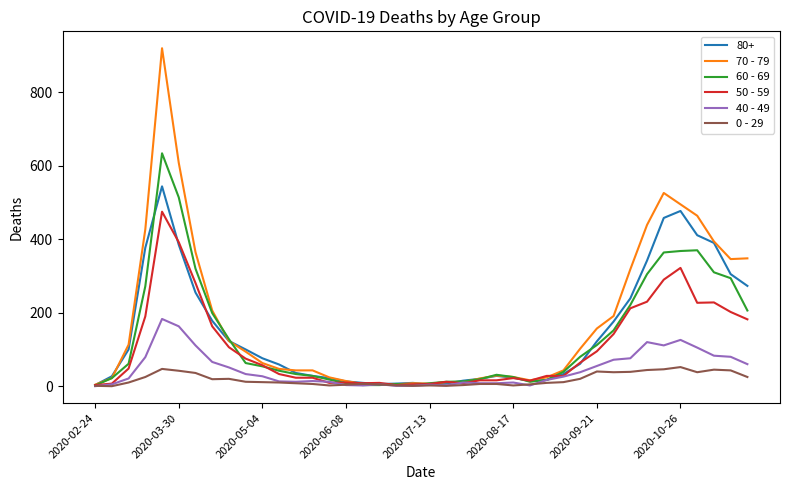

What is the maximum value shown in the chart?

920